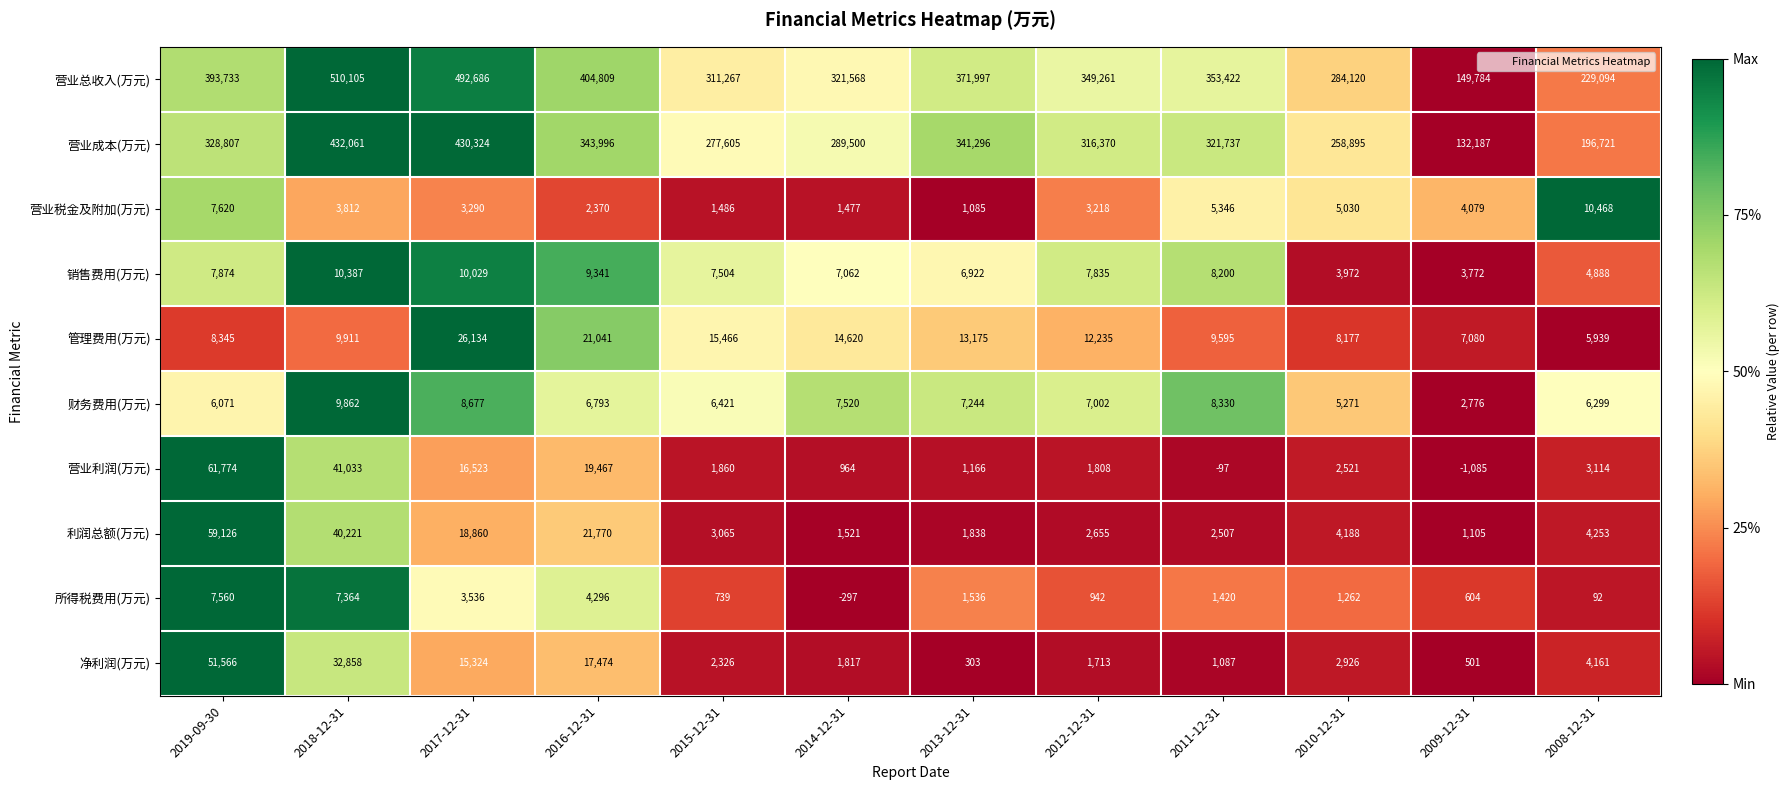

At which category does the chart reach its minimum across all series?

2009-12-31